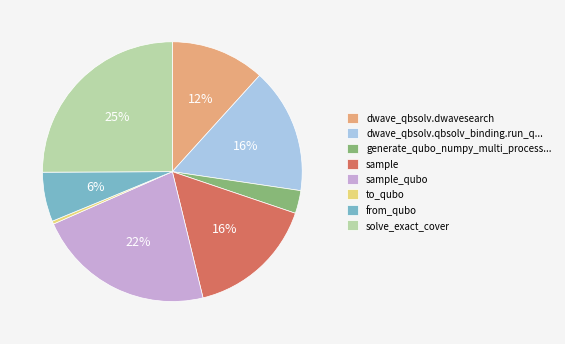

Which has a higher value, from_qubo or sample_qubo?

sample_qubo